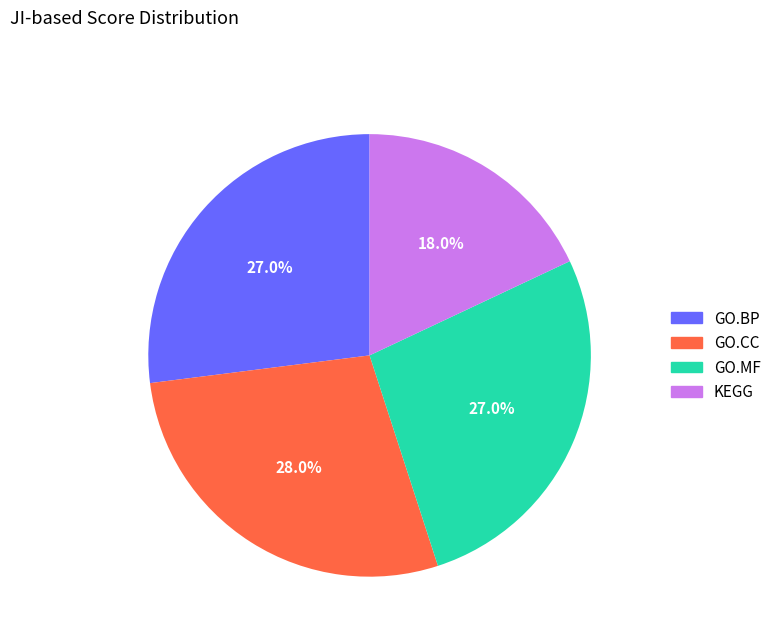

What percentage is the GO.BP slice, to the nearest percent?

27%